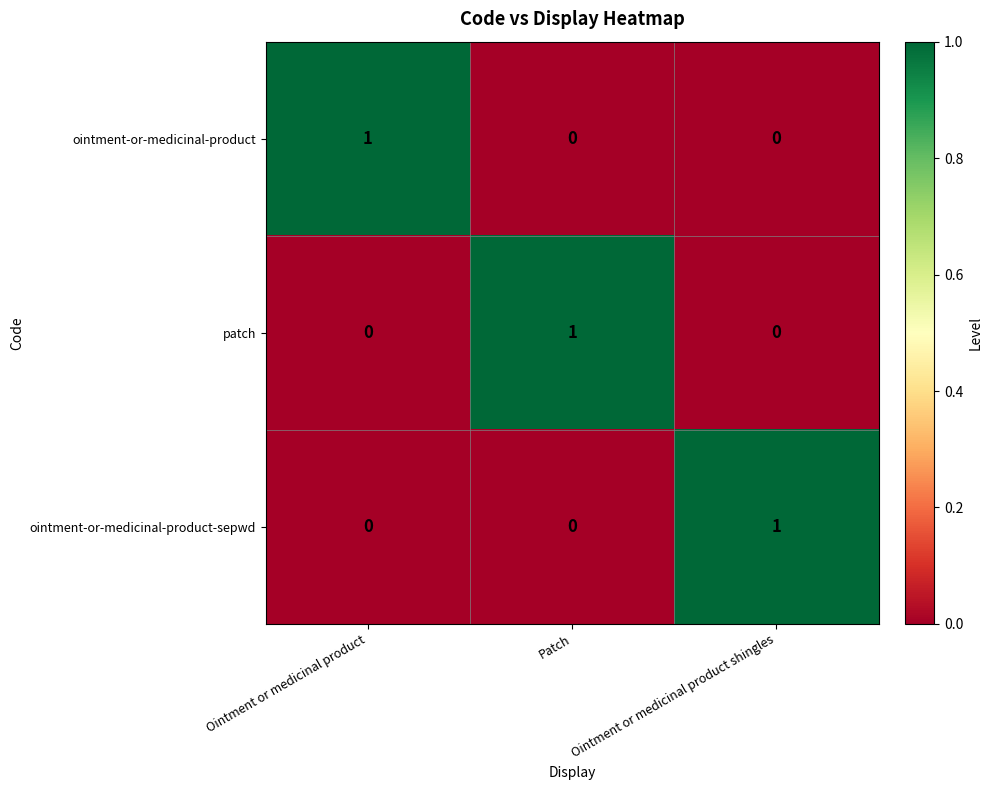

True or false: ointment-or-medicinal-product has a value of -1 at Ointment or medicinal product shingles.

False